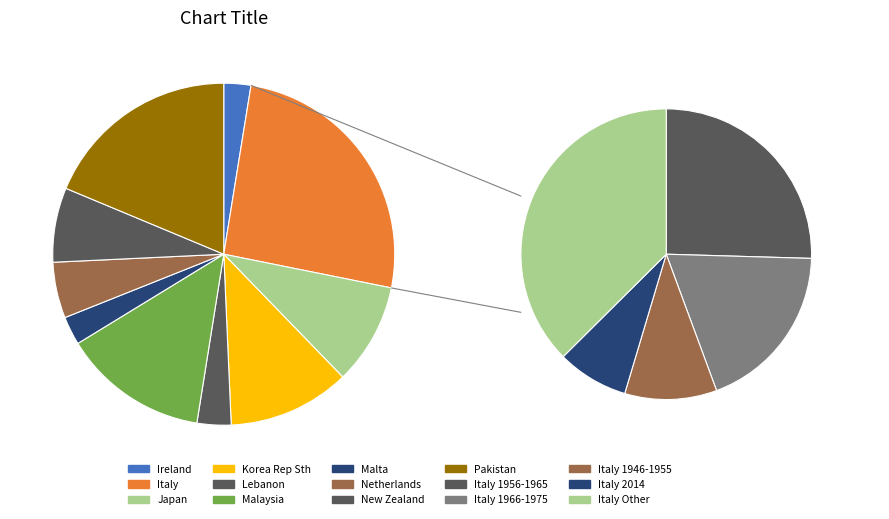

Does any single category account for the majority?

No